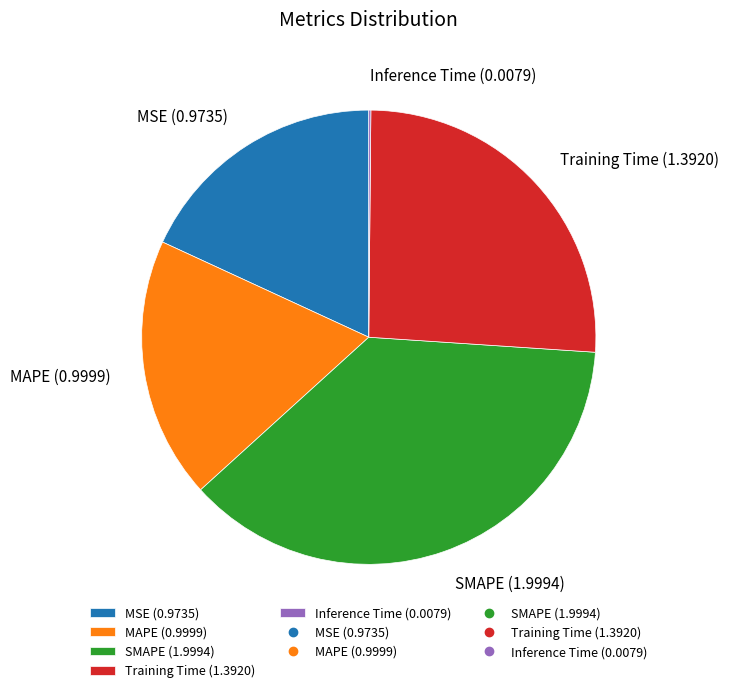

Is there a majority slice in this chart?

No